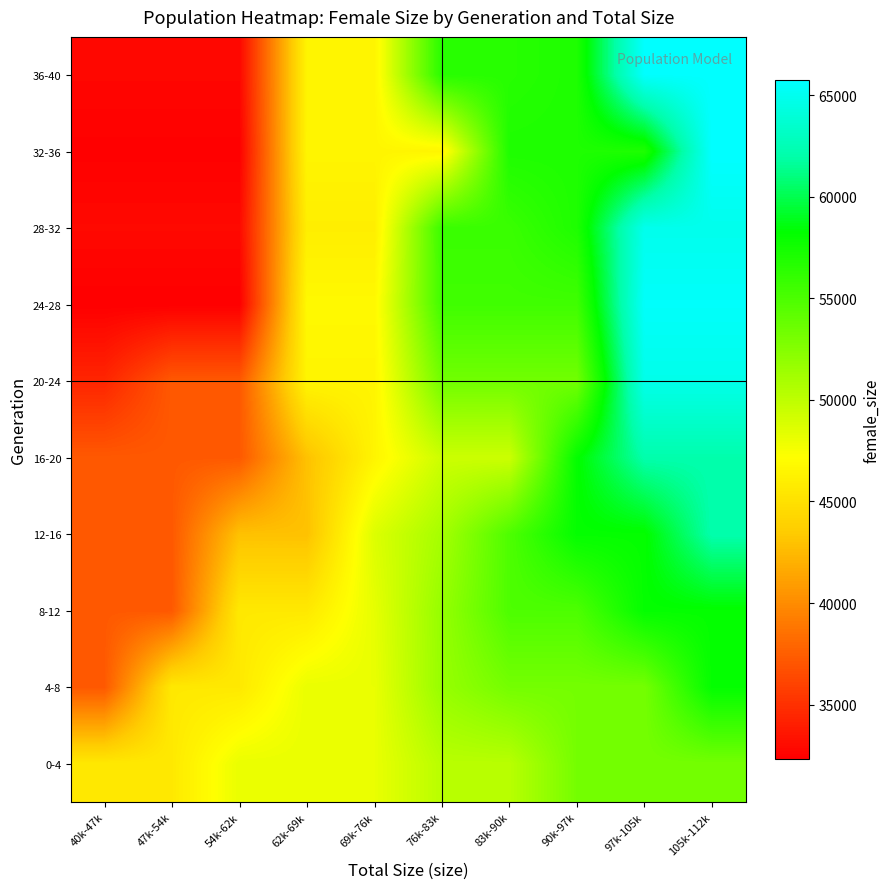

Between 105k-112k and 47k-54k, which is larger?

105k-112k